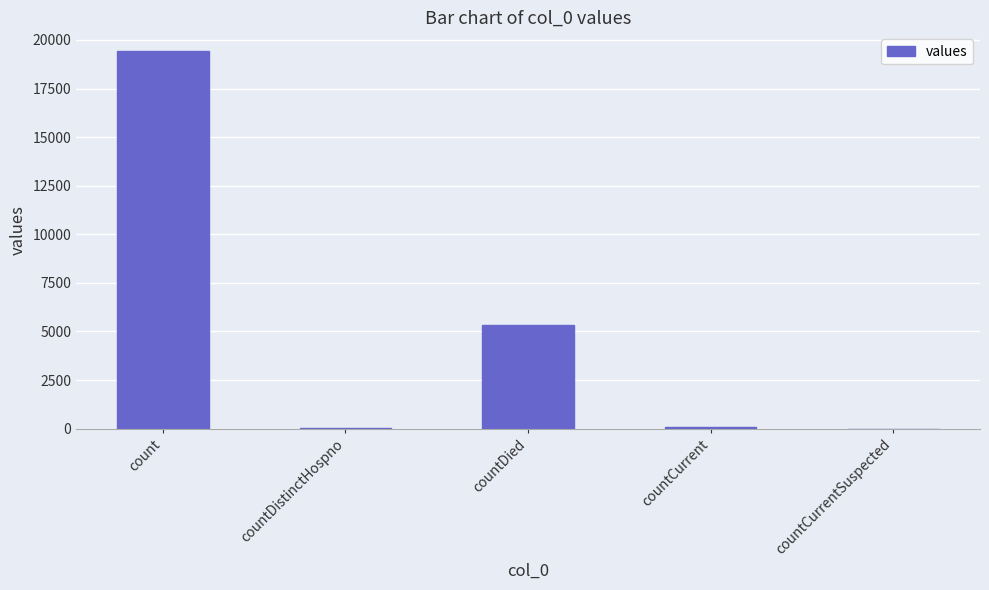

What is the greatest value displayed?

19420